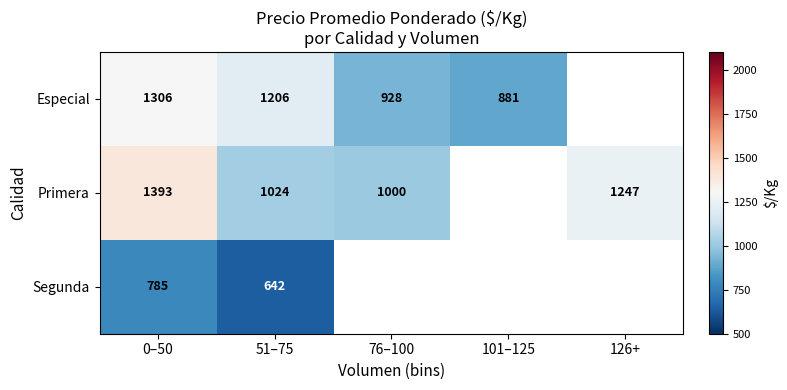

Is it true that Segunda equals 1111.4 at 51–75?

False